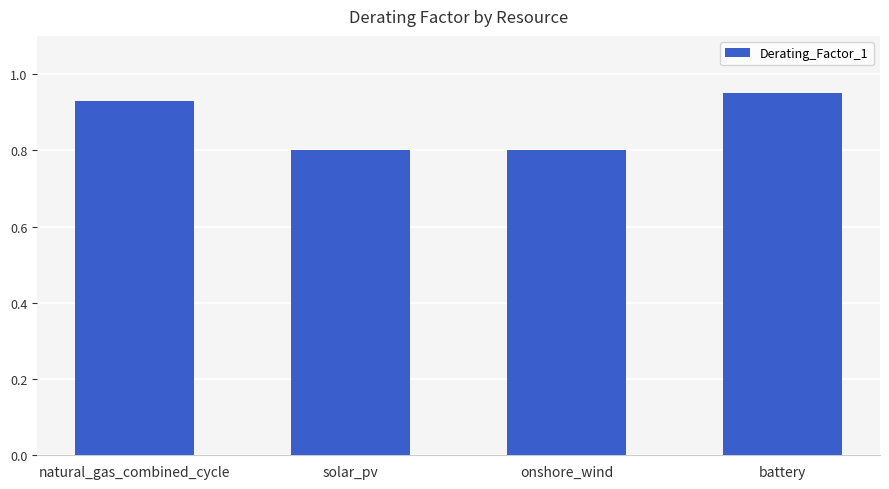

True or false: the data shows 1.5 at natural_gas_combined_cycle.

False